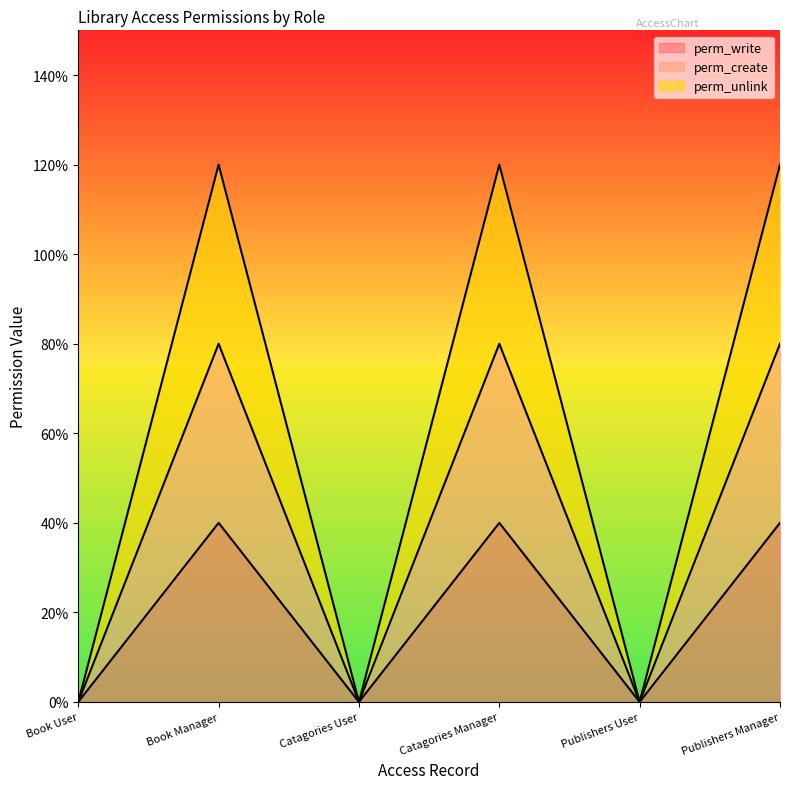

Rank the series at Publishers User from lowest to highest value.

perm_write, perm_create, perm_unlink